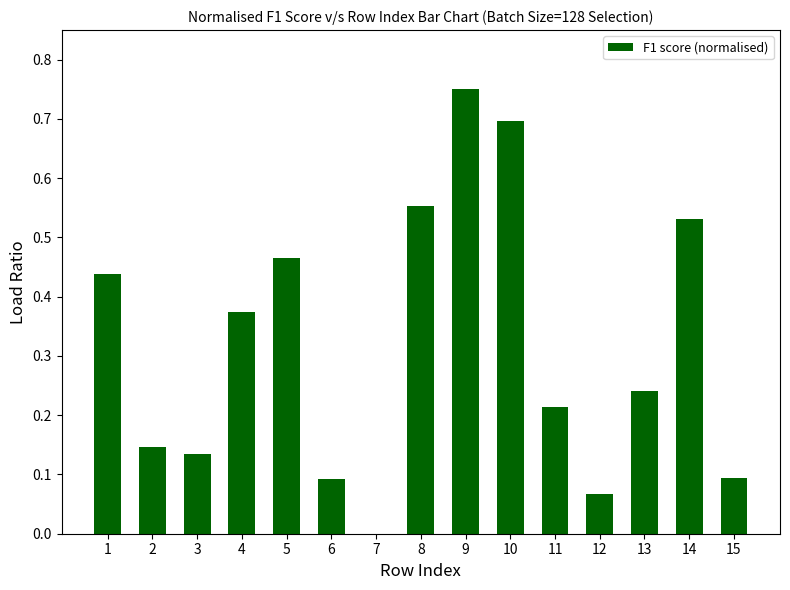

Which label corresponds to the largest value in the chart?

9